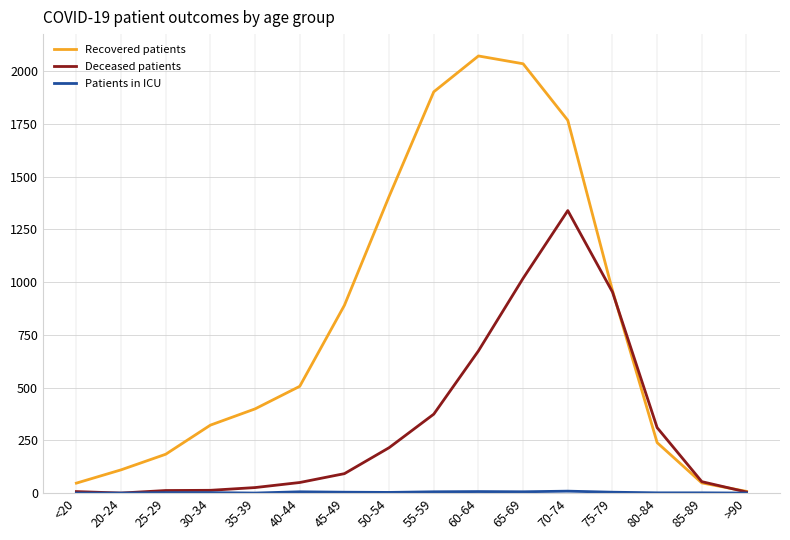

Which series has the widest spread of values?

Recovered patients